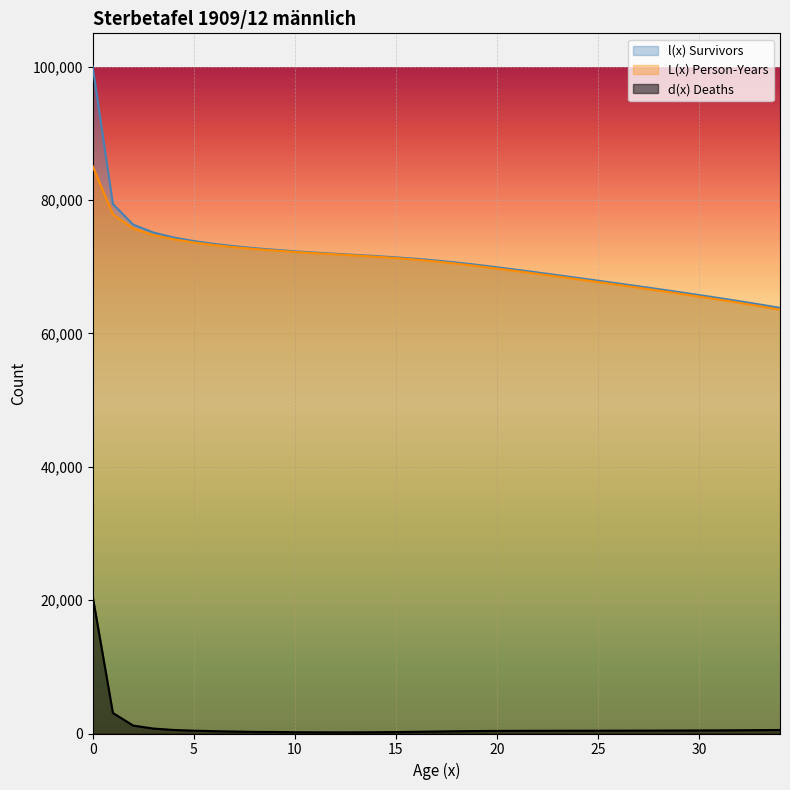

True or false: l(x) Survivors and L(x) Person-Years intersect in this chart.

False